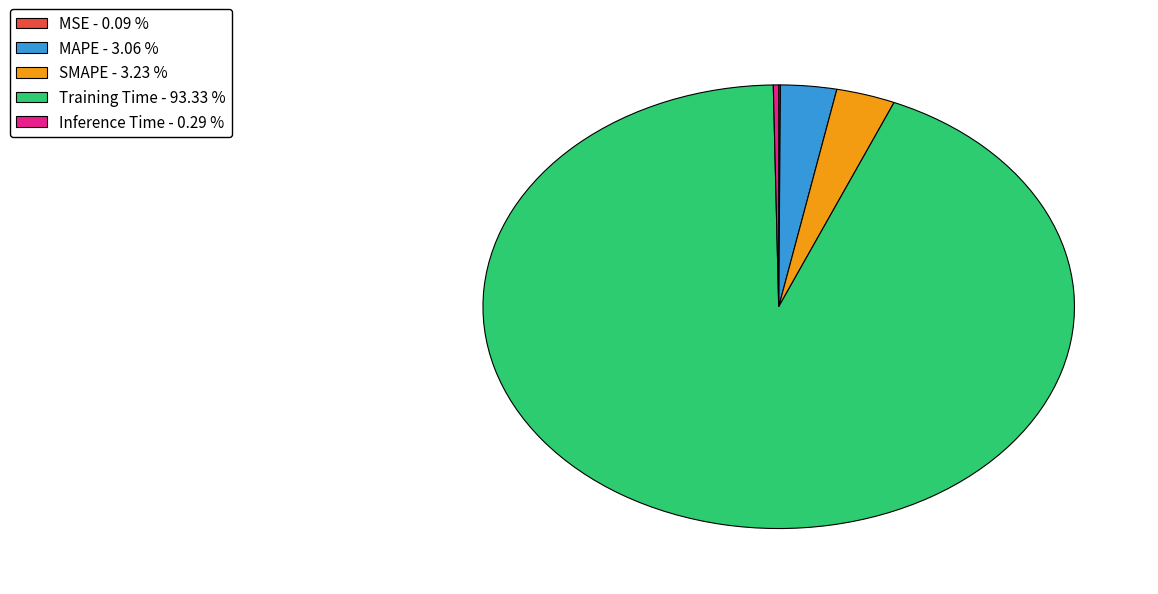

Is there any slice that represents more than half of the pie?

Yes